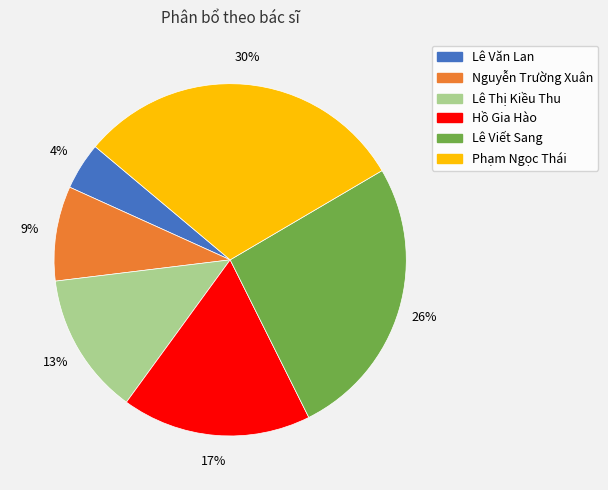

To the nearest percent, what is the difference between the Nguyễn Trường Xuân and Lê Viết Sang slice percentages?

17%